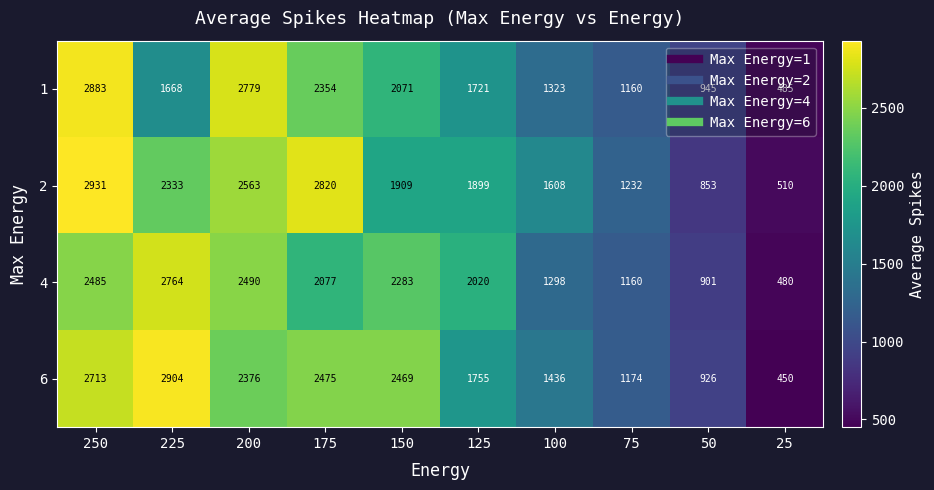

What is the difference between the maximum and second lowest values in the 4 series?

1863